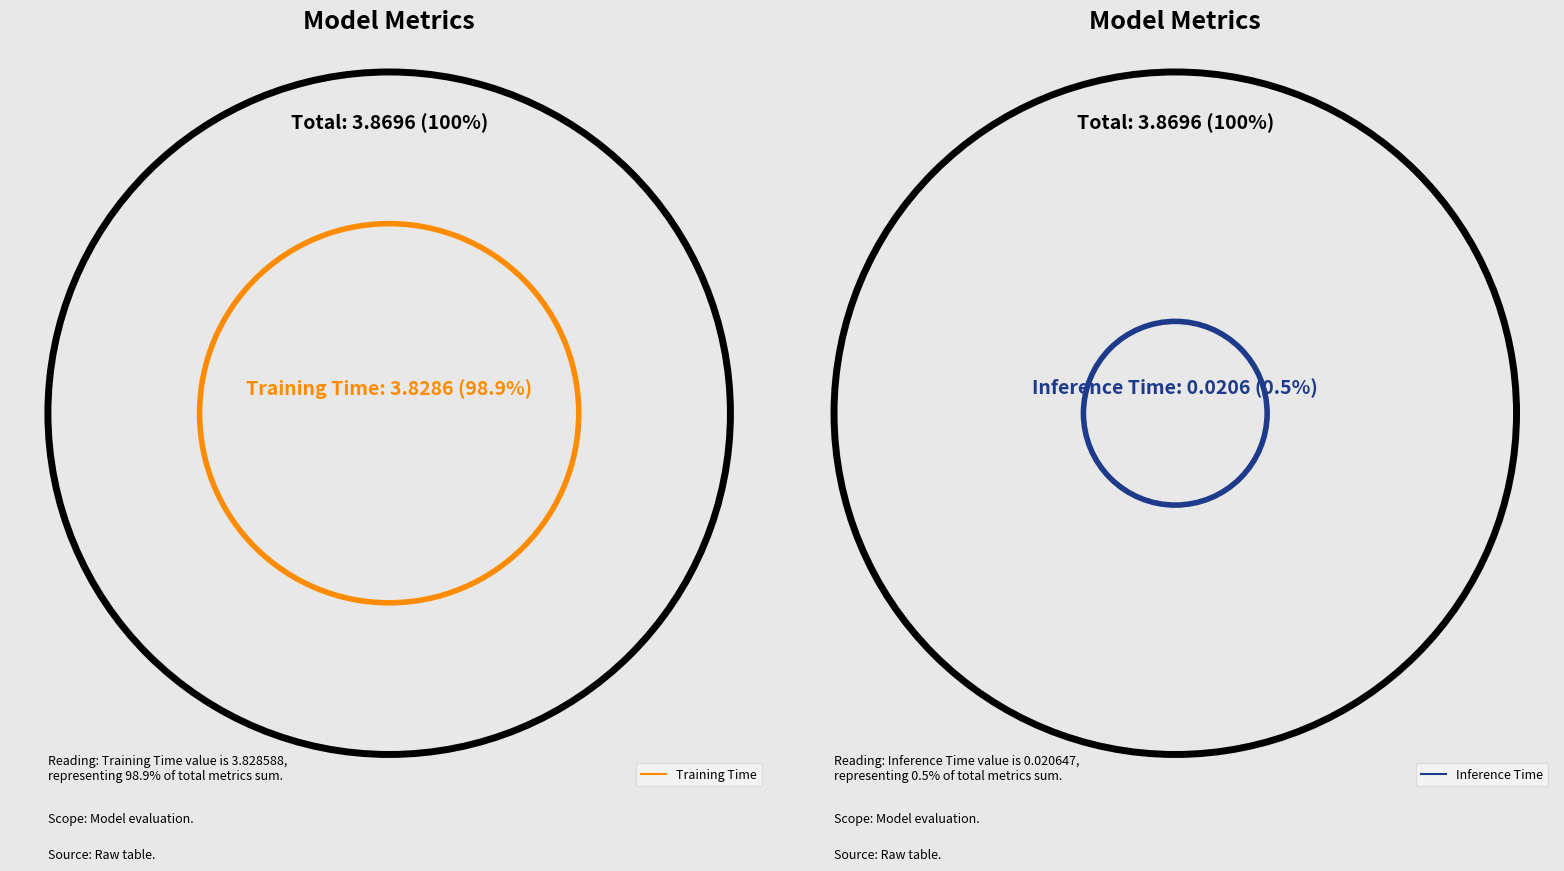

True or false: Training Time accounts for 99% of the total.

True